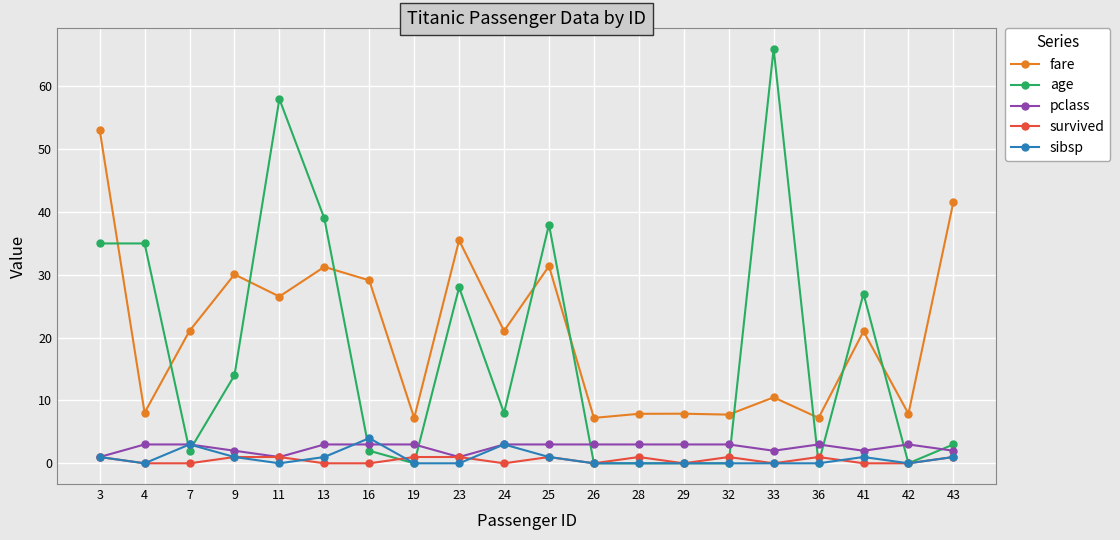

Does the chart have visible grid lines?

Yes